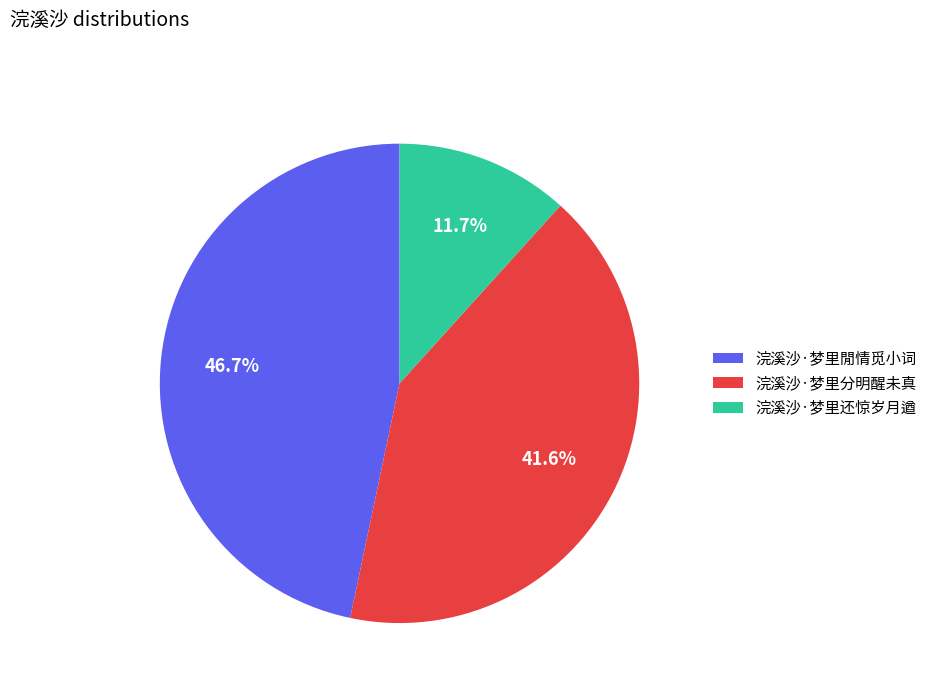

Between 浣溪沙·梦里閒情觅小词 and 浣溪沙·梦里分明醒未真, which is larger?

浣溪沙·梦里閒情觅小词